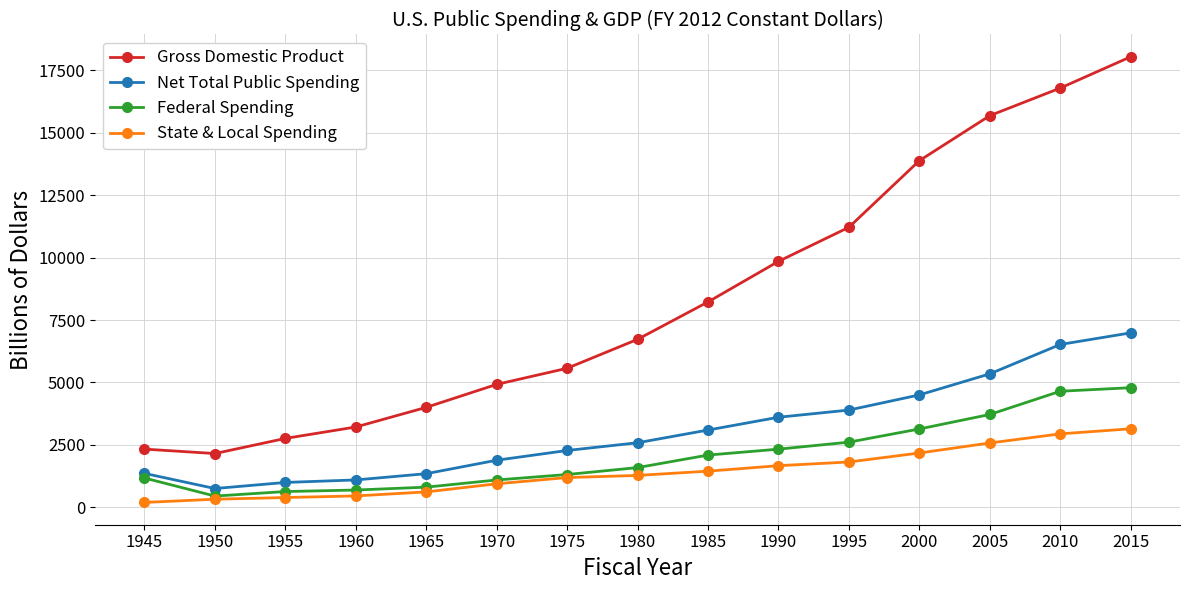

Count the number of categories in the chart.

15